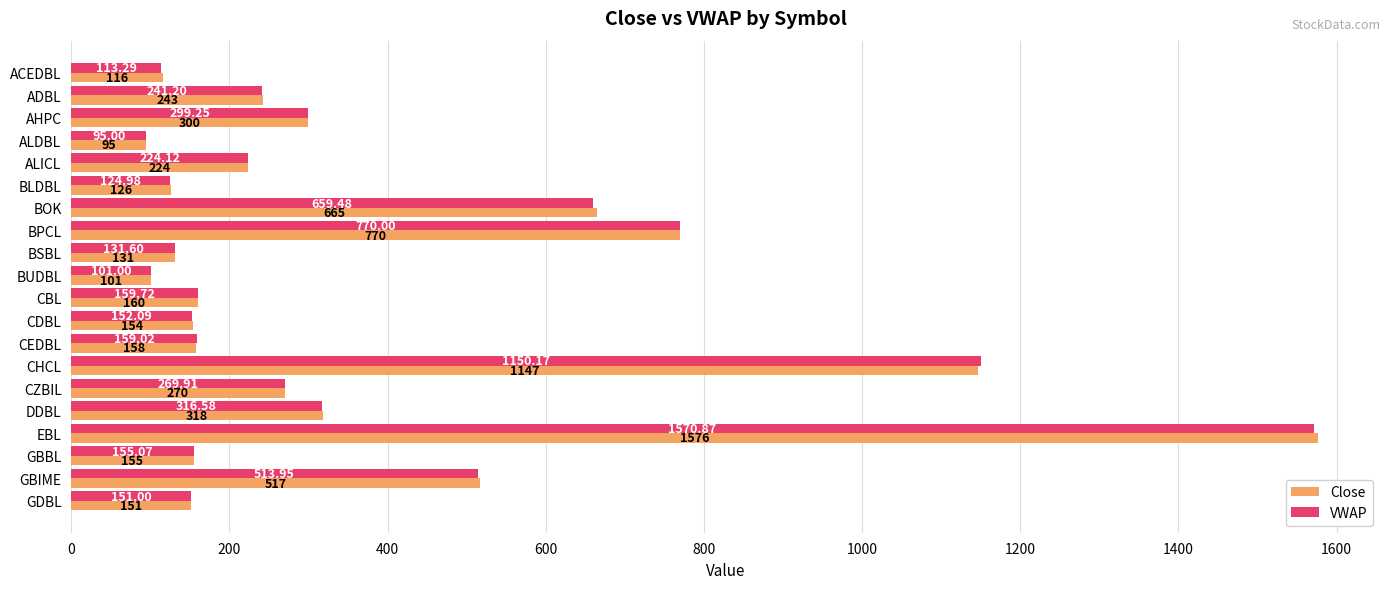

List the series in order of their peak value, lowest first.

VWAP, Close